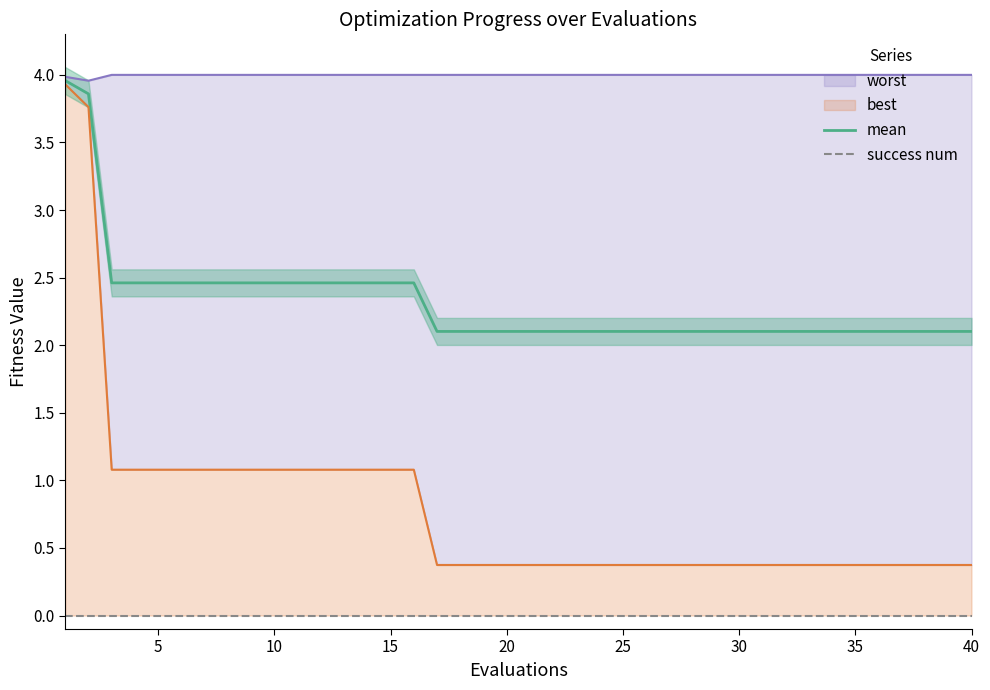

The mean series shows 0.6 at 25. True or false?

False